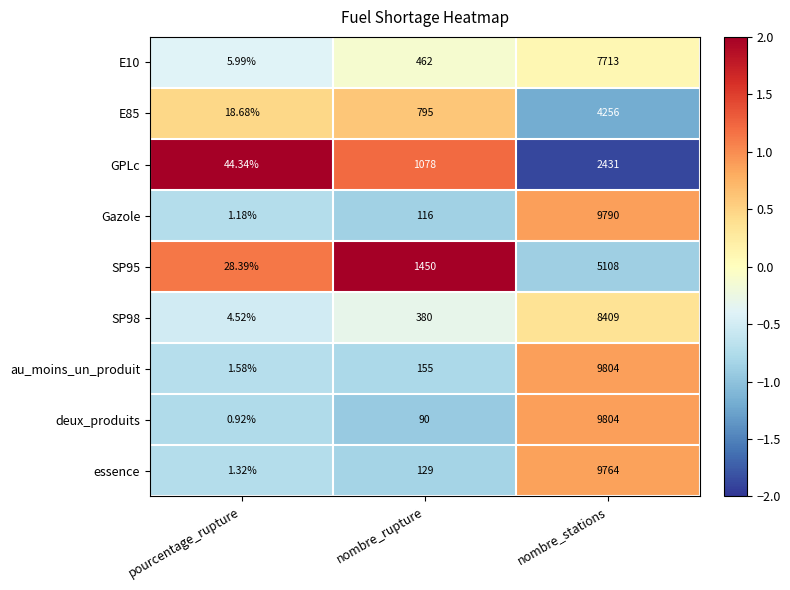

At which label is essence closest to 4882?

nombre_rupture